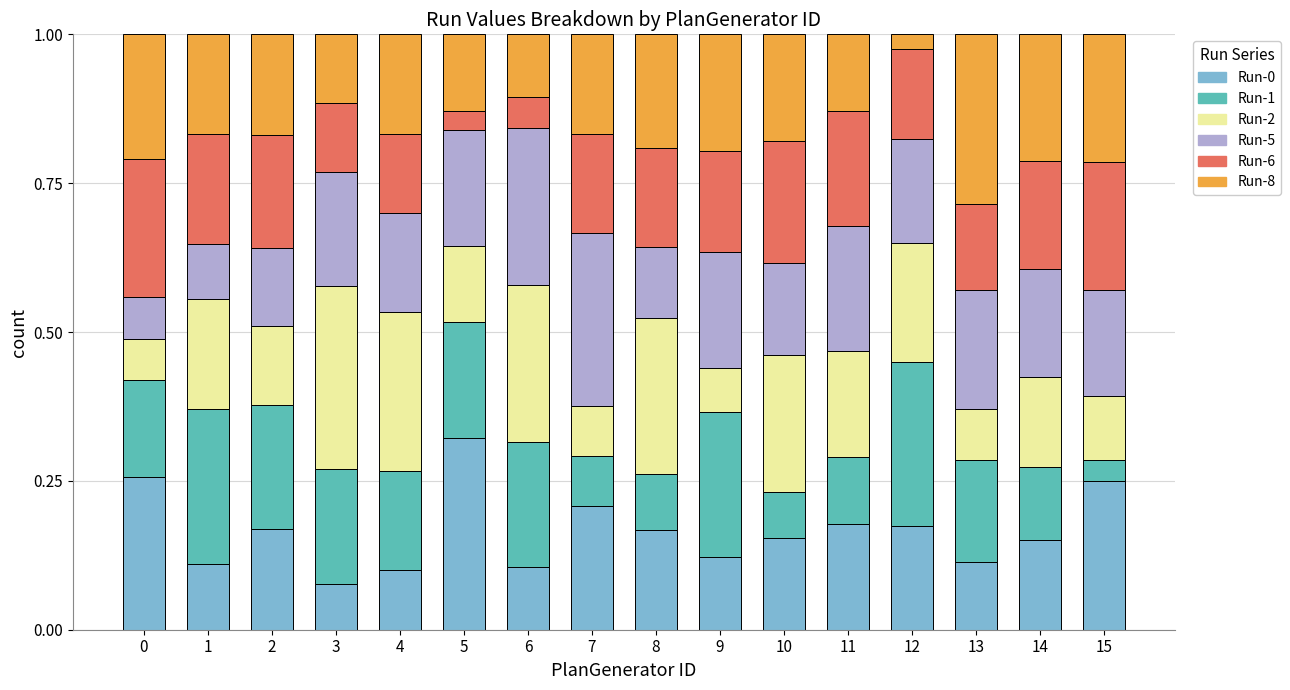

What is the total value across all series at 15?

1.0